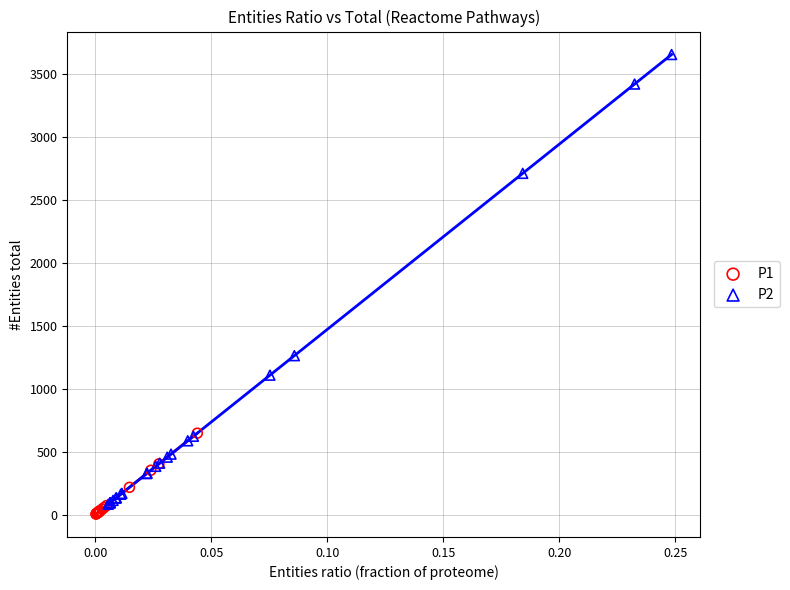

Which series contains the highest Y value?

P2